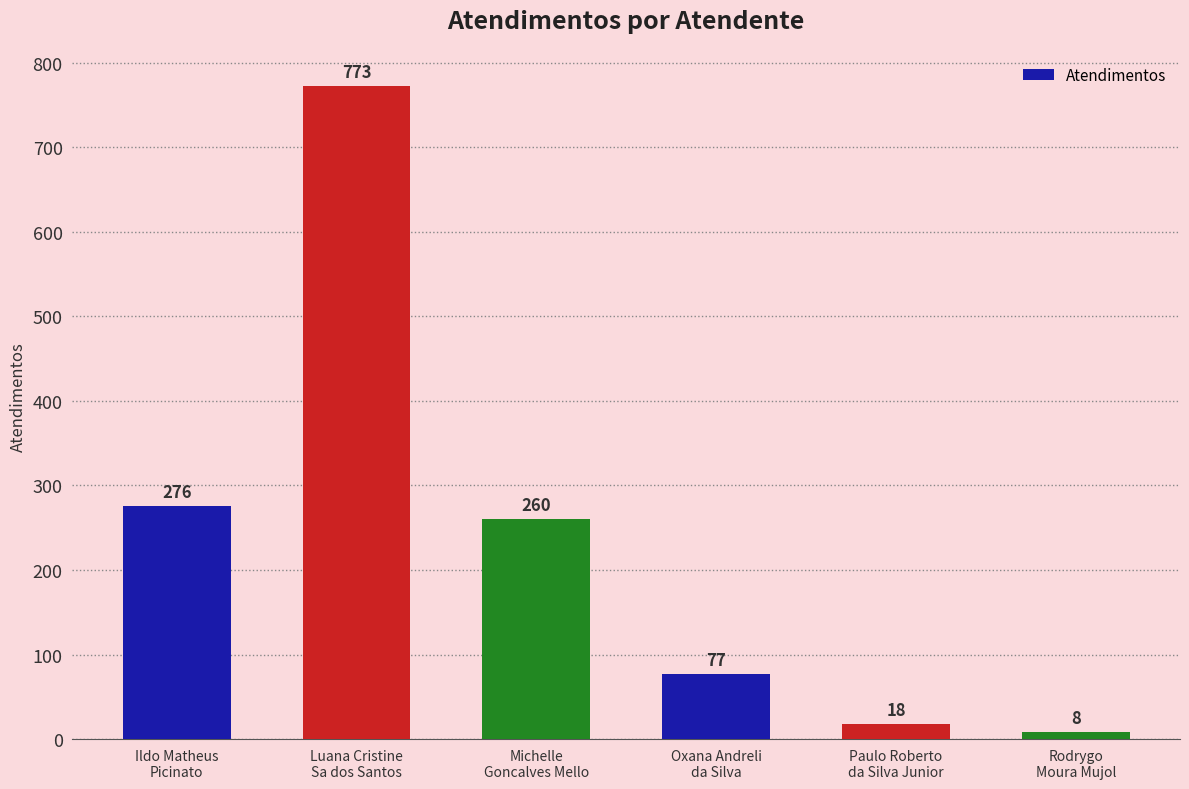

Between Paulo Roberto
da Silva Junior and Ildo Matheus
Picinato, which is larger?

Ildo Matheus
Picinato